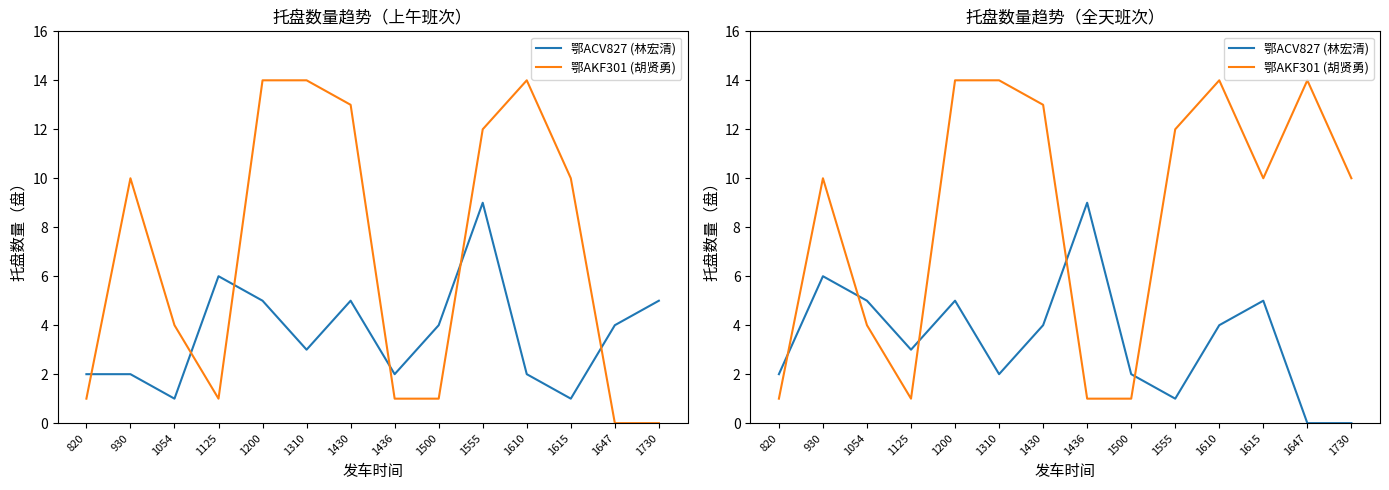

What is the maximum value for 鄂AKF301 (胡贤勇)?

14